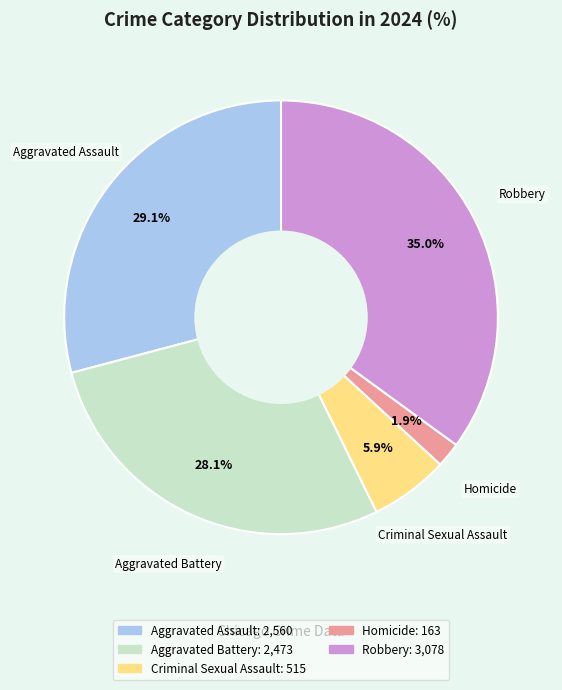

To the nearest percent, what is the average slice percentage?

20%